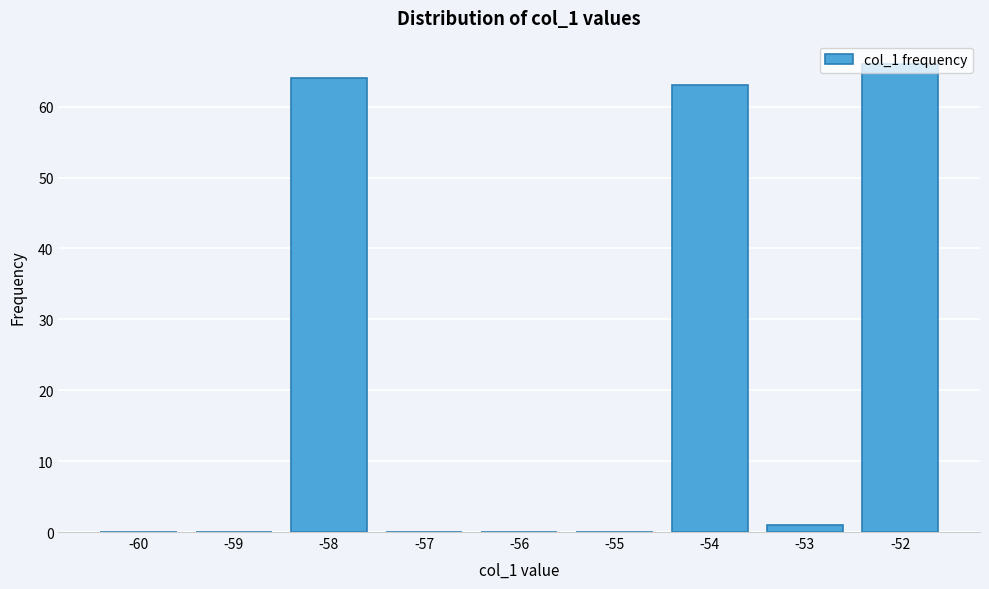

Which label corresponds to the largest value in the chart?

-52